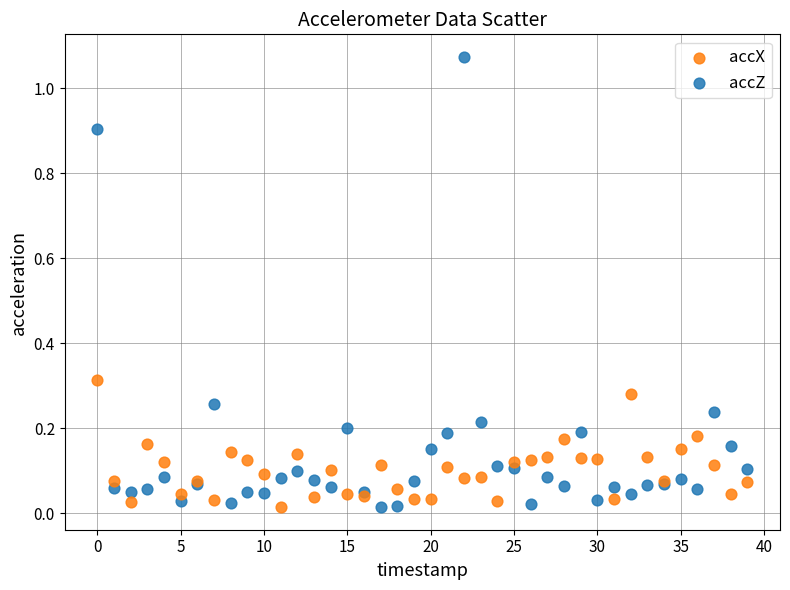

Which series has the largest Y range (max minus min)?

accZ